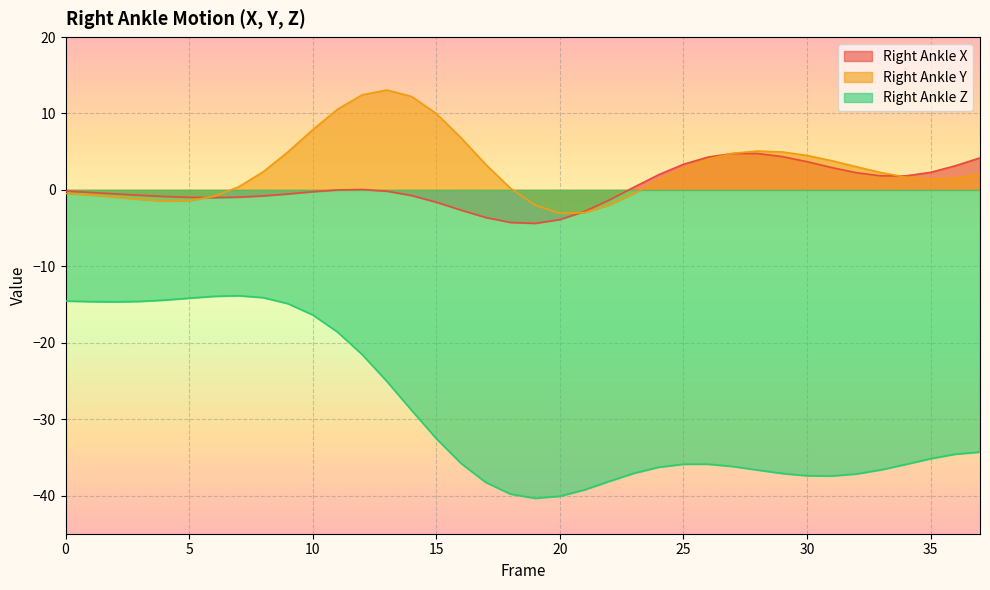

How many values in the Right_Ankle_Y series are below 2?

18